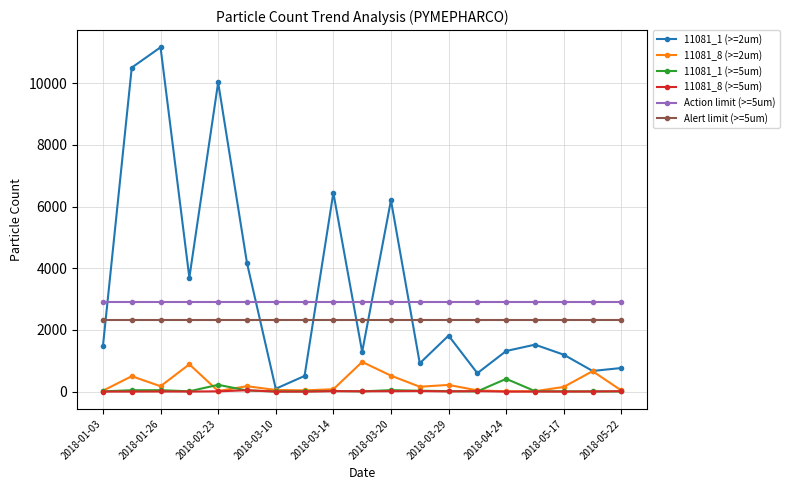

What are all the series names shown in the legend?

11081_1 (>=2um), 11081_8 (>=2um), 11081_1 (>=5um), 11081_8 (>=5um), Action limit (>=5um), Alert limit (>=5um)